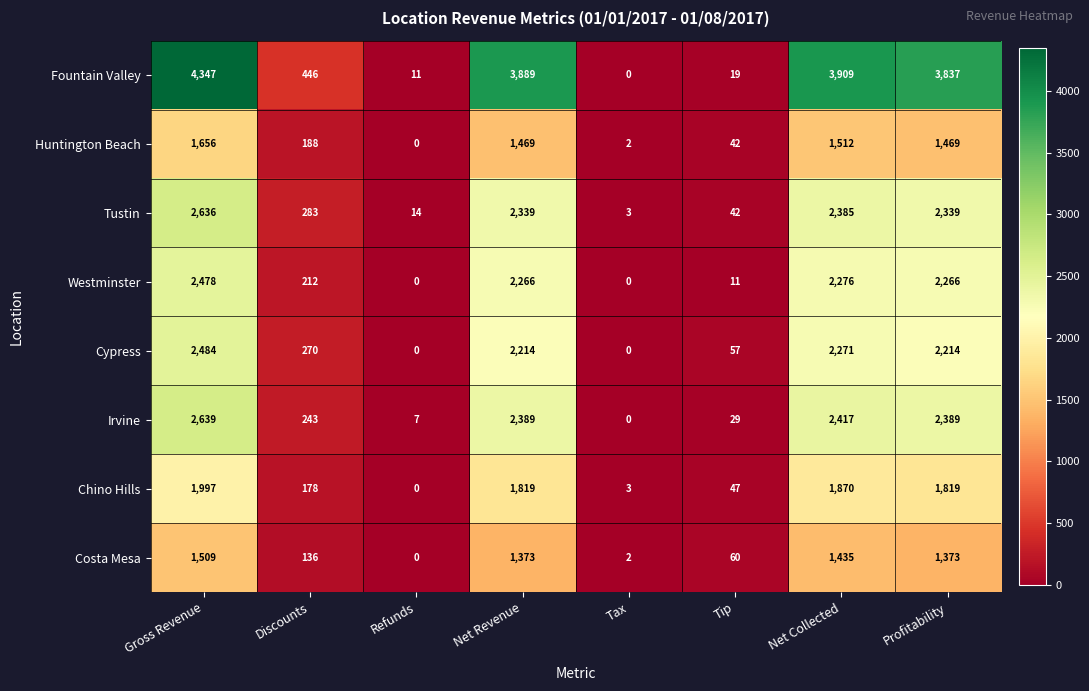

How many data points in Cypress are less than 2214?

4